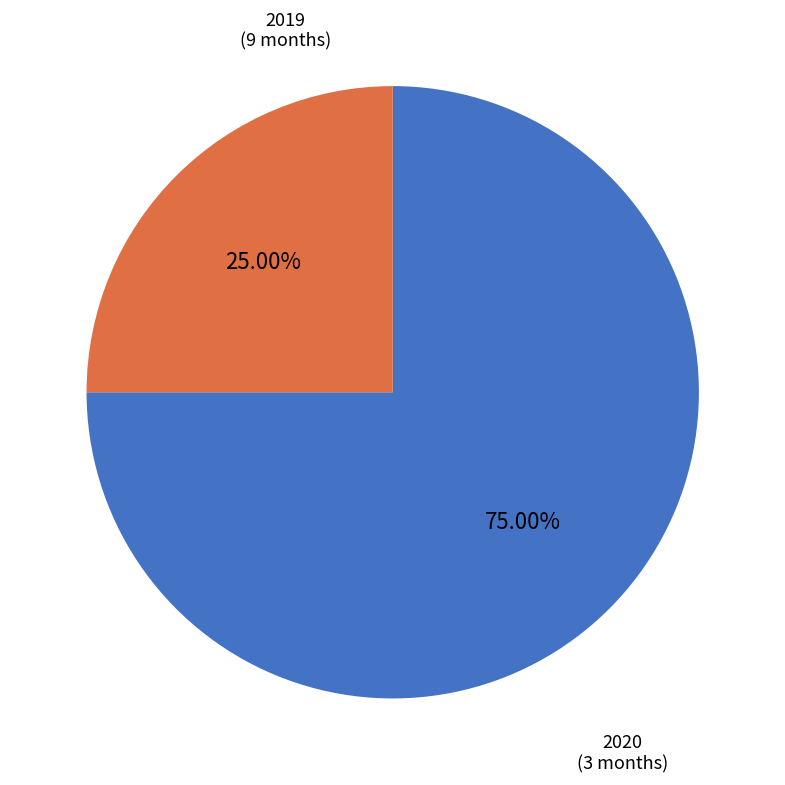

Is there a majority slice in this chart?

Yes